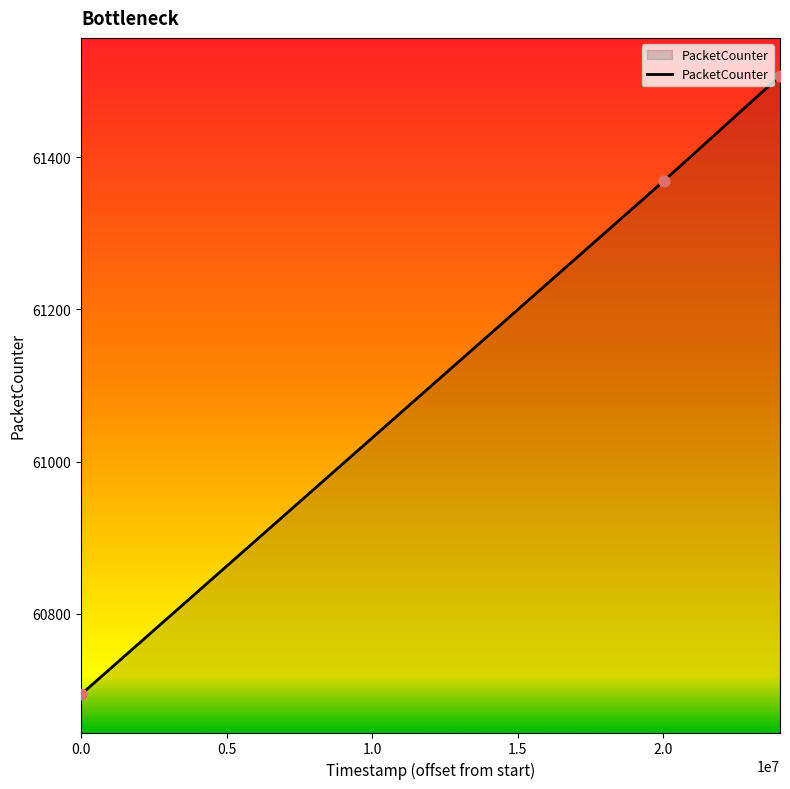

What is the difference between the maximum and minimum values?

813